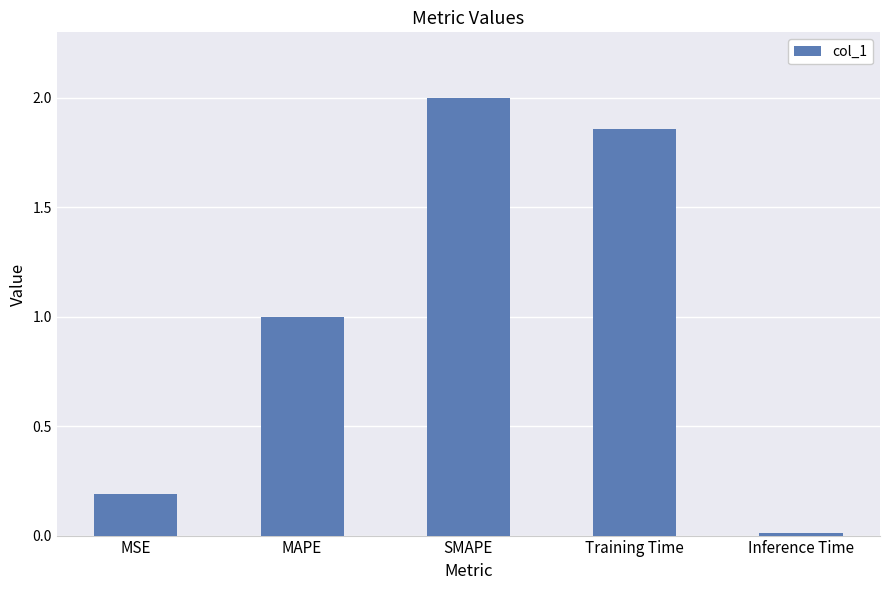

True or false: the data shows 0.8 at Training Time.

False